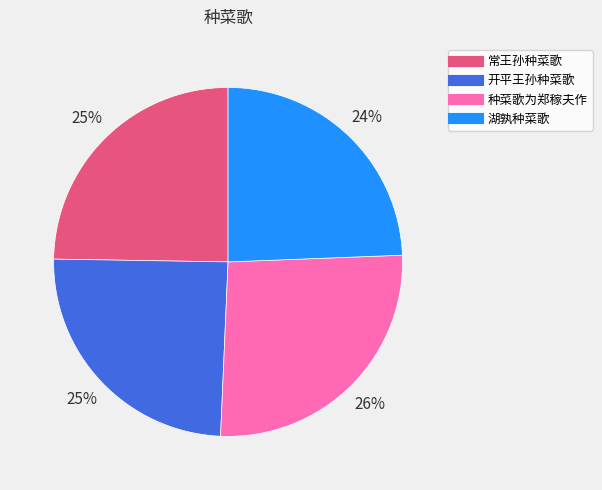

Combined, do 开平王孙种菜歌 and 湖孰种菜歌 account for over 50%?

No